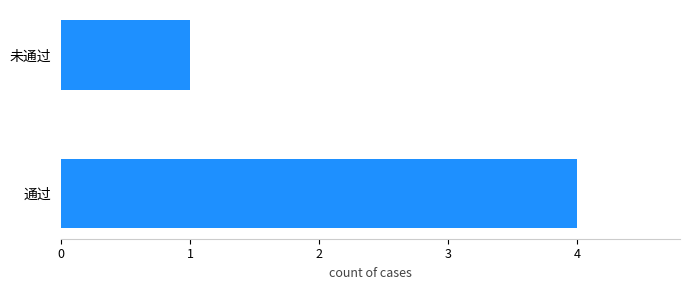

How many distinct data groups are displayed?

1